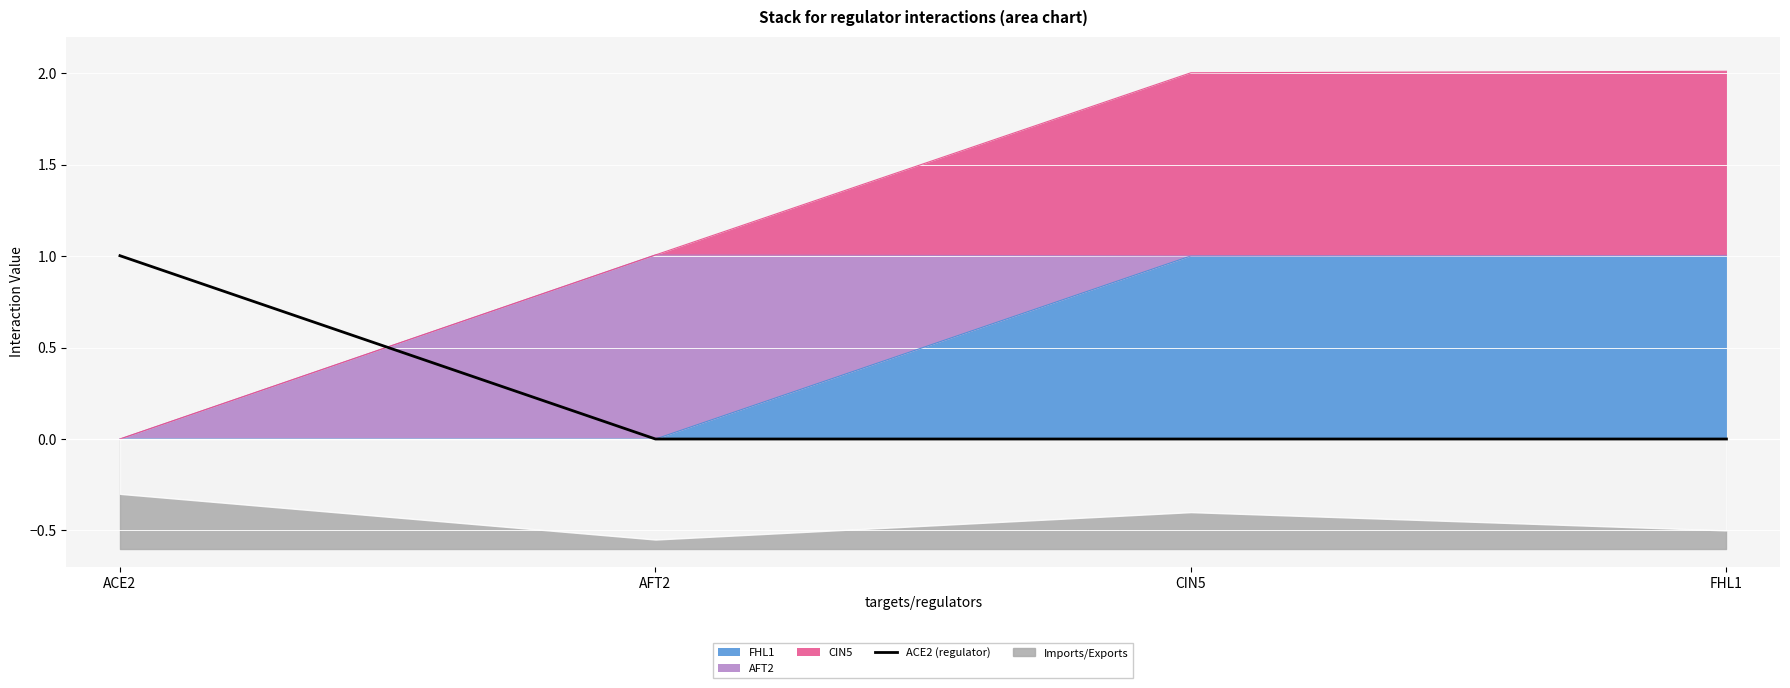

The value at CIN5 is 0.6. True or false?

False